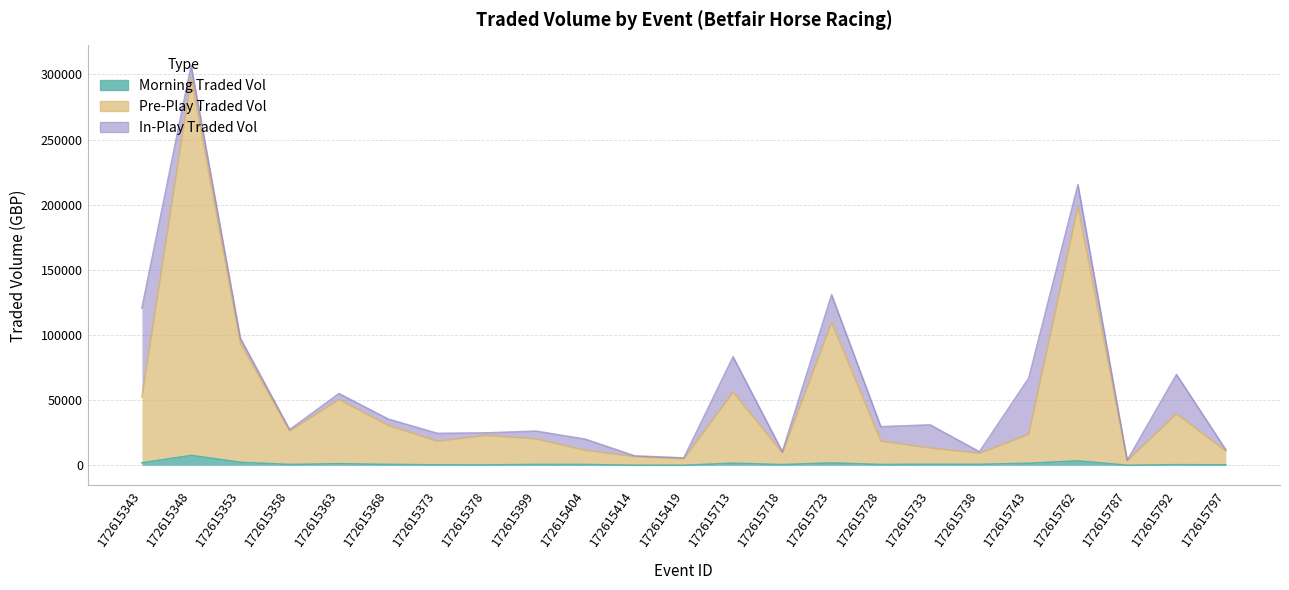

True or false: MORNINGTRADEDVOL and PPTRADEDVOL cross at least once.

False